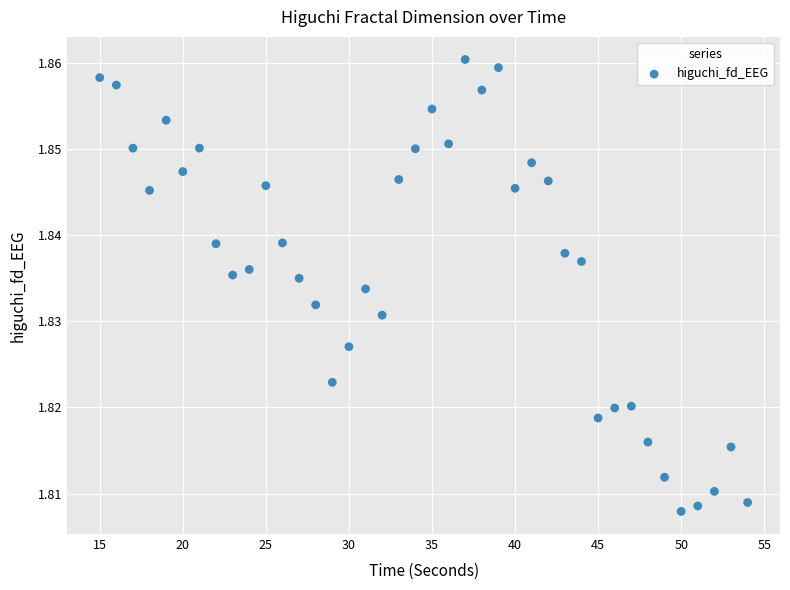

What is the range of X values (max minus min)?

39.0